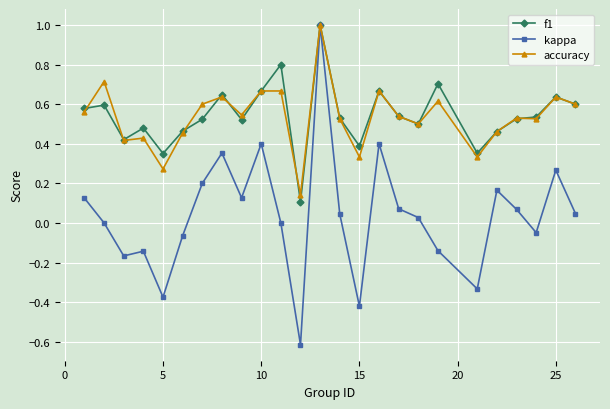

Count the number of data series in this chart.

3